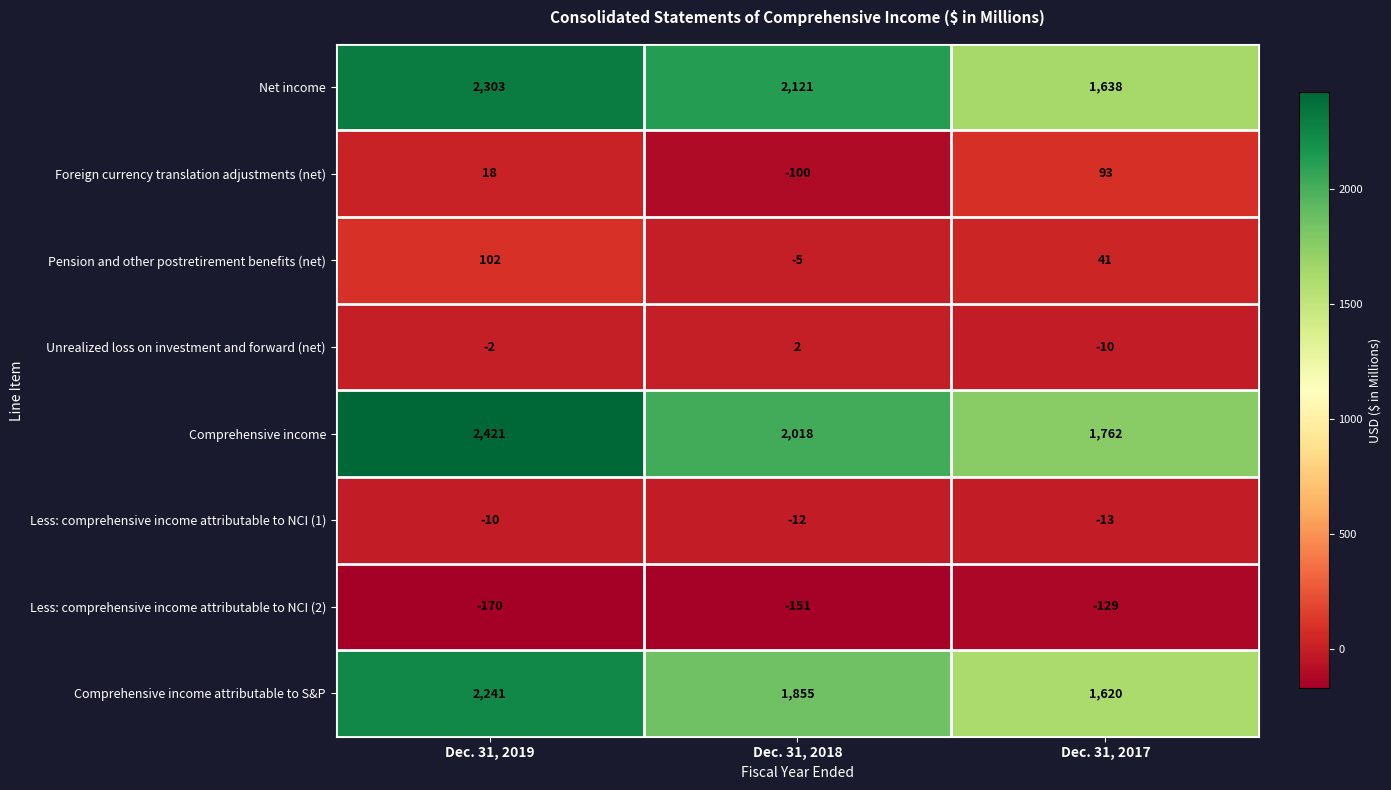

Is it true that Pension and other postretirement benefits (net) equals -3 at Dec. 31, 2018?

False